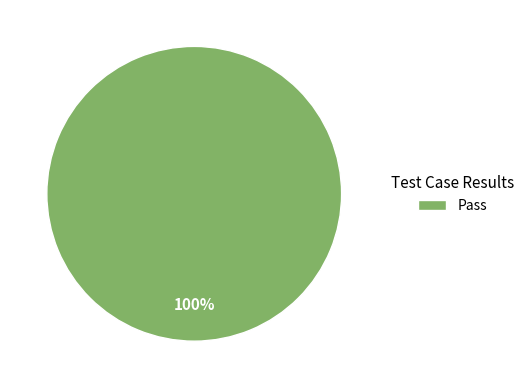

What percentage is the Pass slice, to the nearest percent?

100%